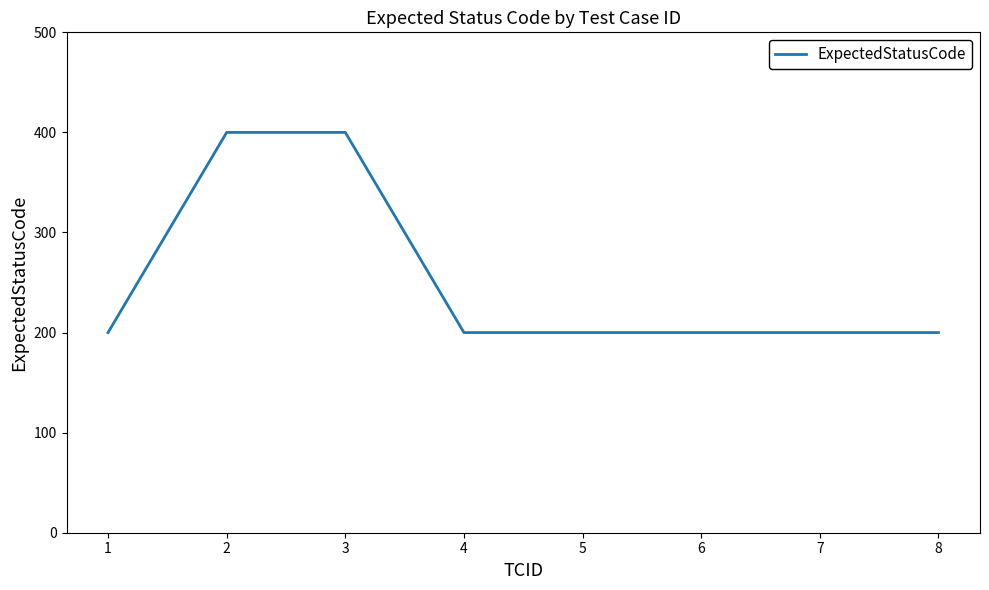

Read the value at 7, to the nearest 50.

200